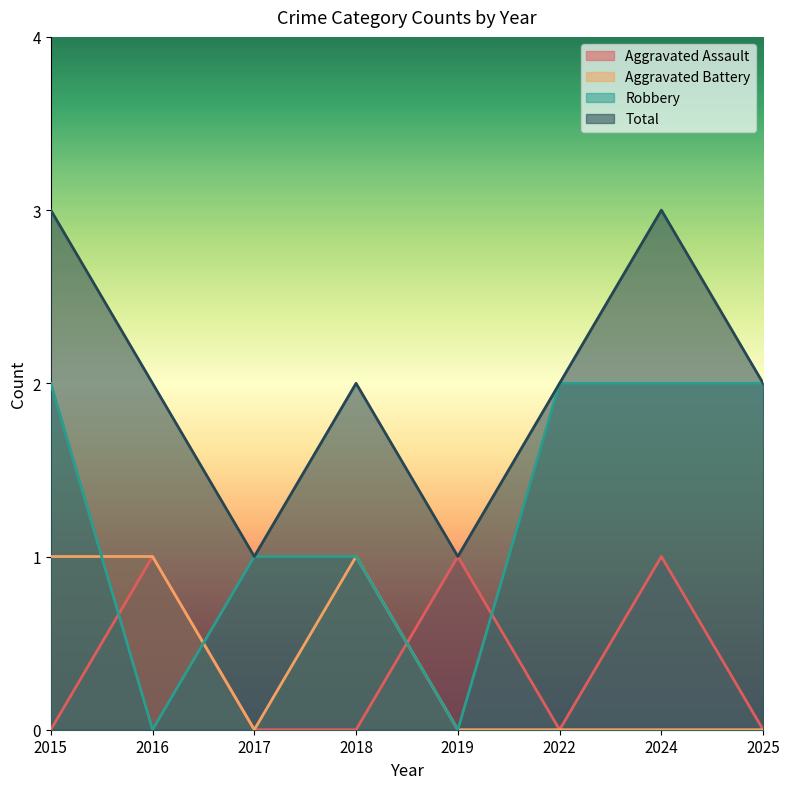

Reading left to right, extract all data points from this chart.

Aggravated Assault: 0	1	0	0	1	0	1	0
Aggravated Battery: 1	1	0	1	0	0	0	0
Robbery: 2	0	1	1	0	2	2	2
Total: 3	2	1	2	1	2	3	2